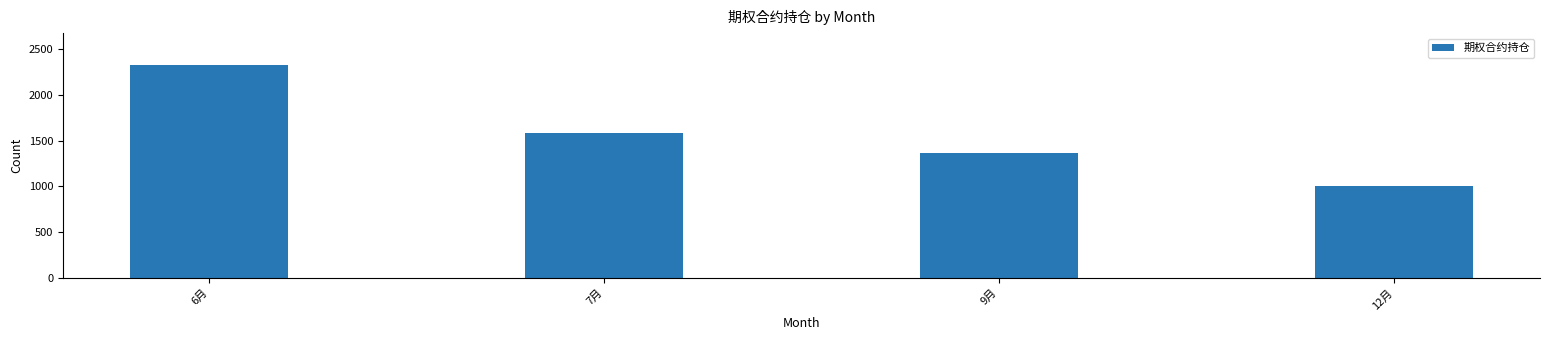

How many categories are shown in the chart?

4